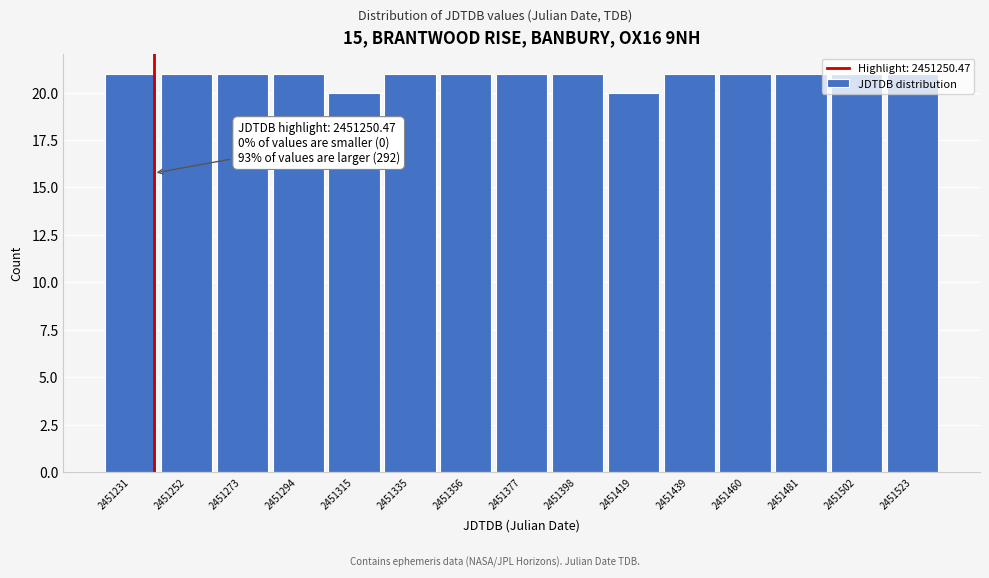

What is the value of the 5th bar from the left?

20